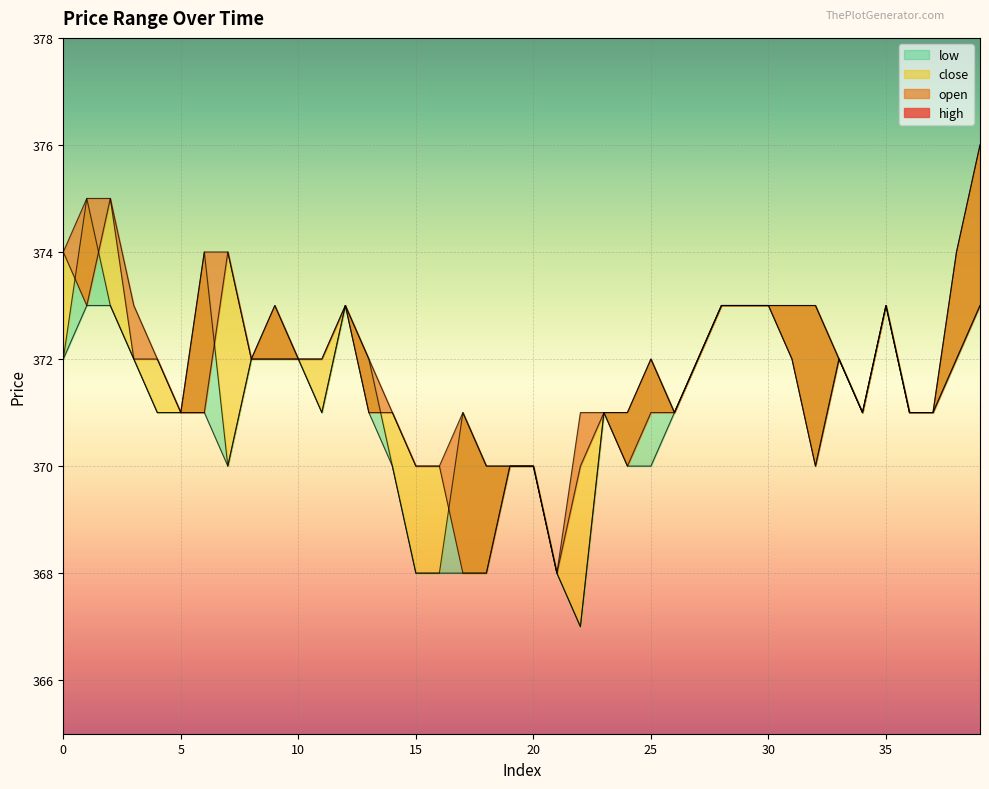

How many lines are shown in the chart?

4